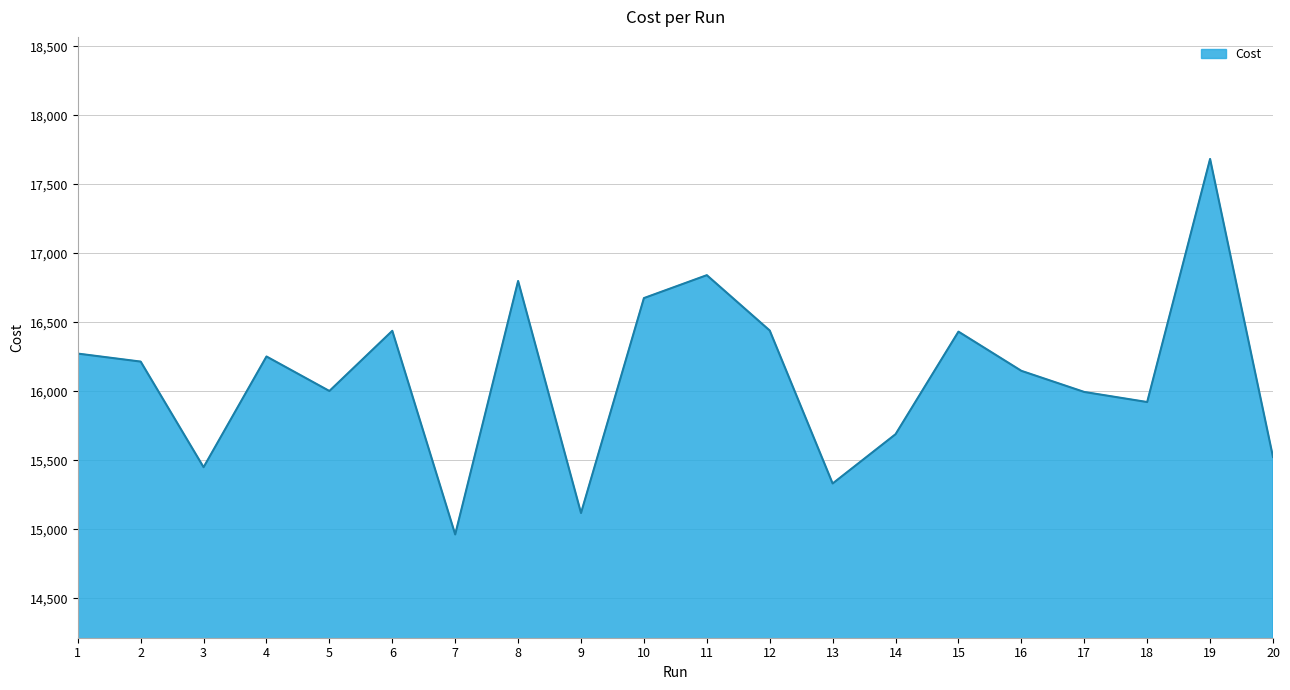

The value at 7 is 23738.8. True or false?

False